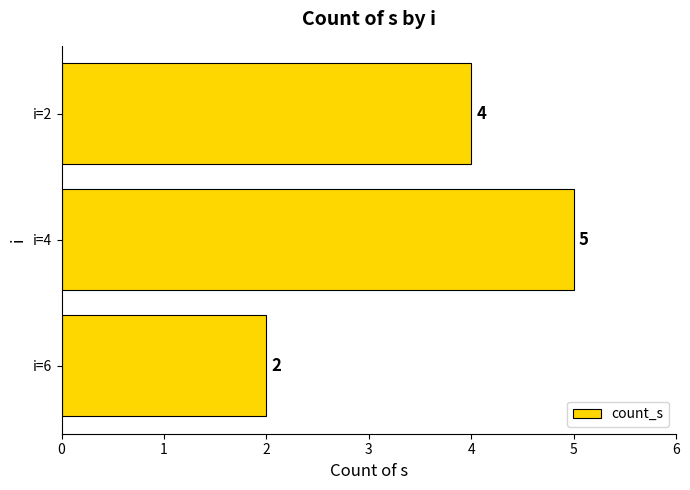

Rank the categories by value from highest to lowest.

i=4, i=2, i=6